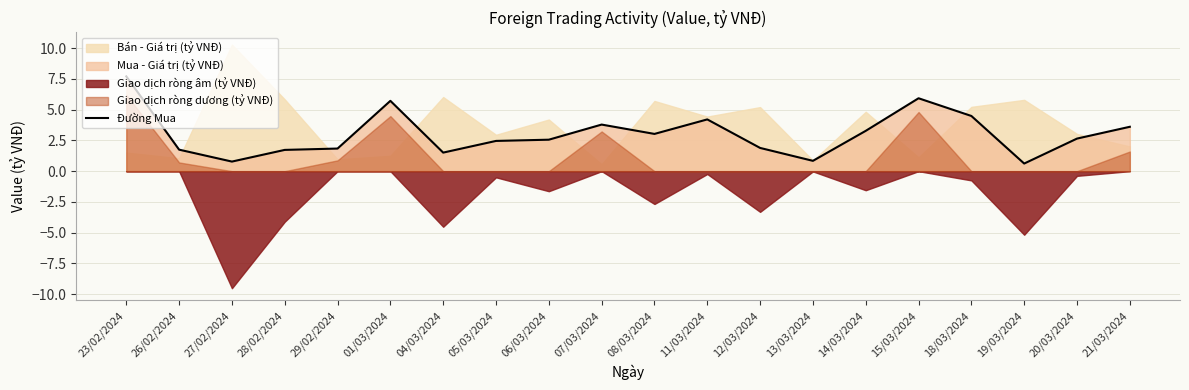

Reading right to left, list all the values displayed in this chart.

3.6	2.6	0.6	4.5	5.9	3.3	0.8	1.9	4.2	3.0	3.8	2.6	2.5	1.5	5.7	1.8	1.7	0.8	1.8	7.7